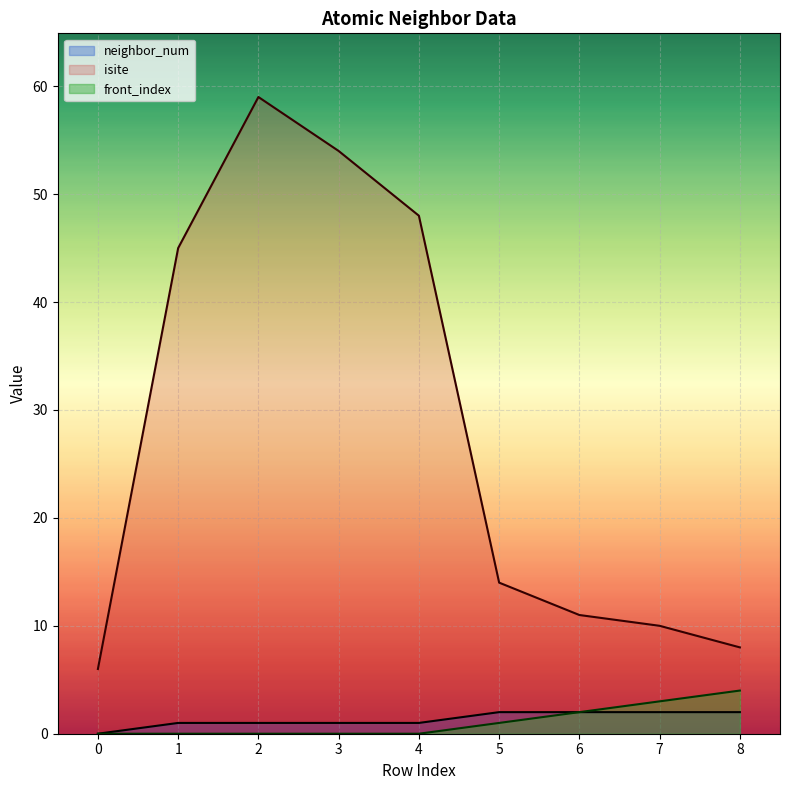

List the labels in order of isite value, largest first.

2, 3, 4, 1, 5, 6, 7, 8, 0